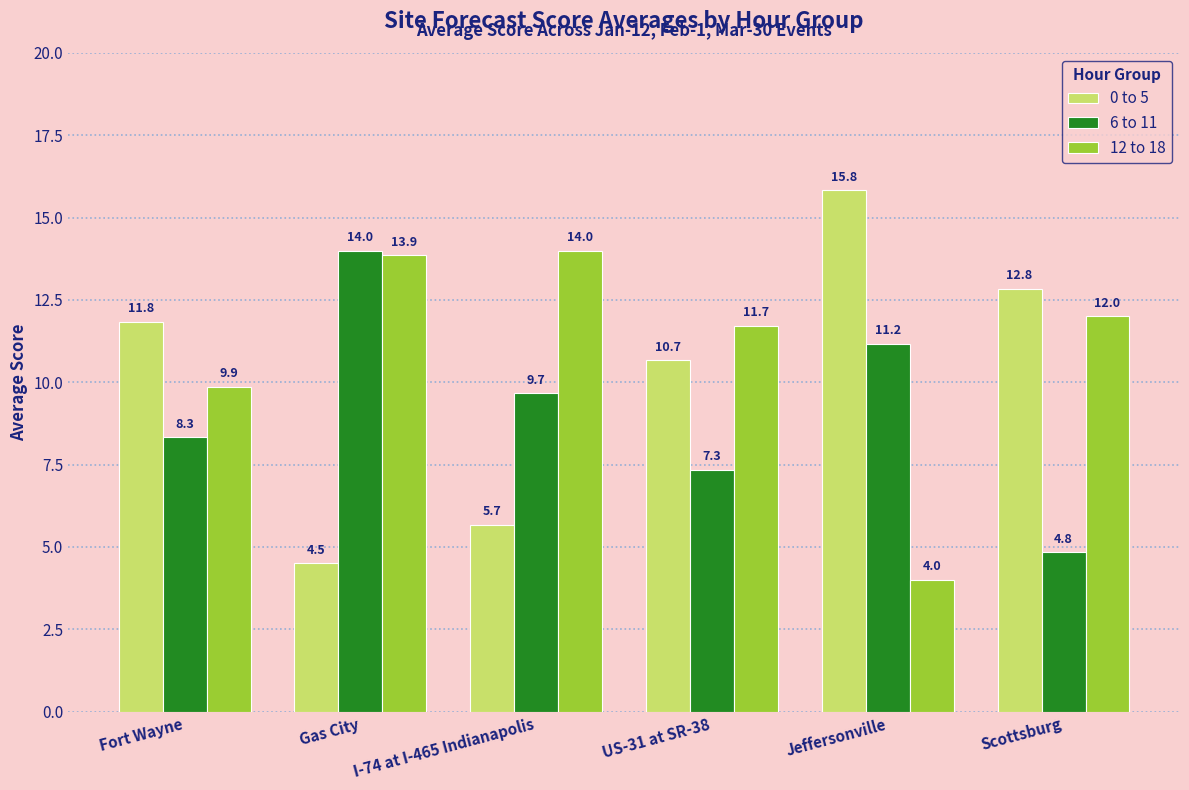

Which category has the highest value across all series?

Jeffersonville